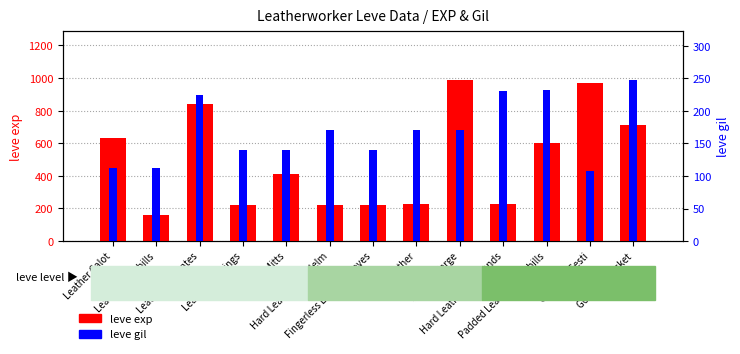

What is the smallest value displayed?

108